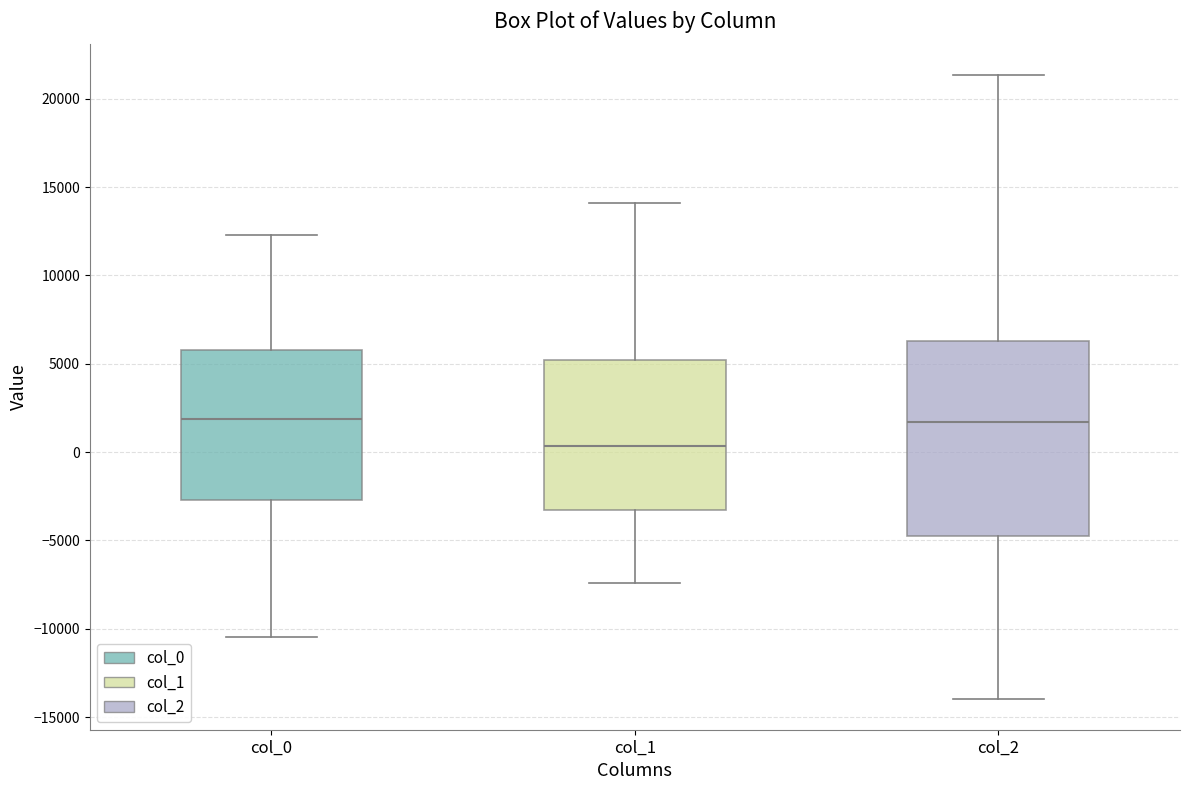

Reading left to right, transcribe this box plot: for each box, give where its median line is, the range the box spans, and where its two whiskers end, as read against the y-axis. The values are not printed on the chart, so give them approximately, as read against the axis.

col_0: median 2000, box -2500 to 6000, whiskers -10500 to 12500
col_1: median 500, box -3500 to 5000, whiskers -7500 to 14000
col_2: median 1500, box -5000 to 6500, whiskers -14000 to 21500